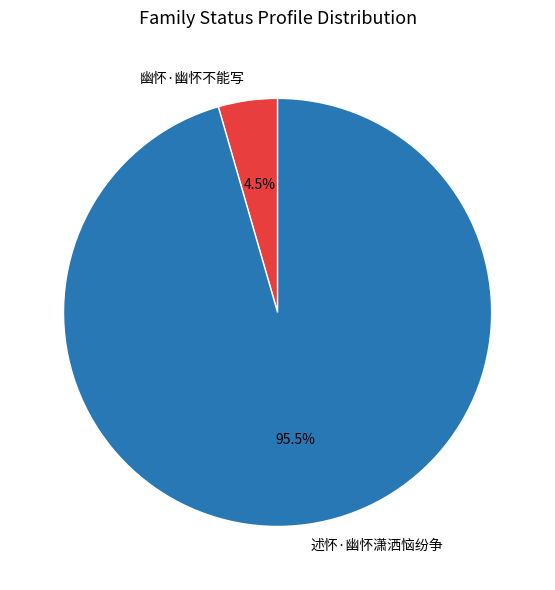

To the nearest percent, what is the difference between the largest and smallest slice percentages?

91%